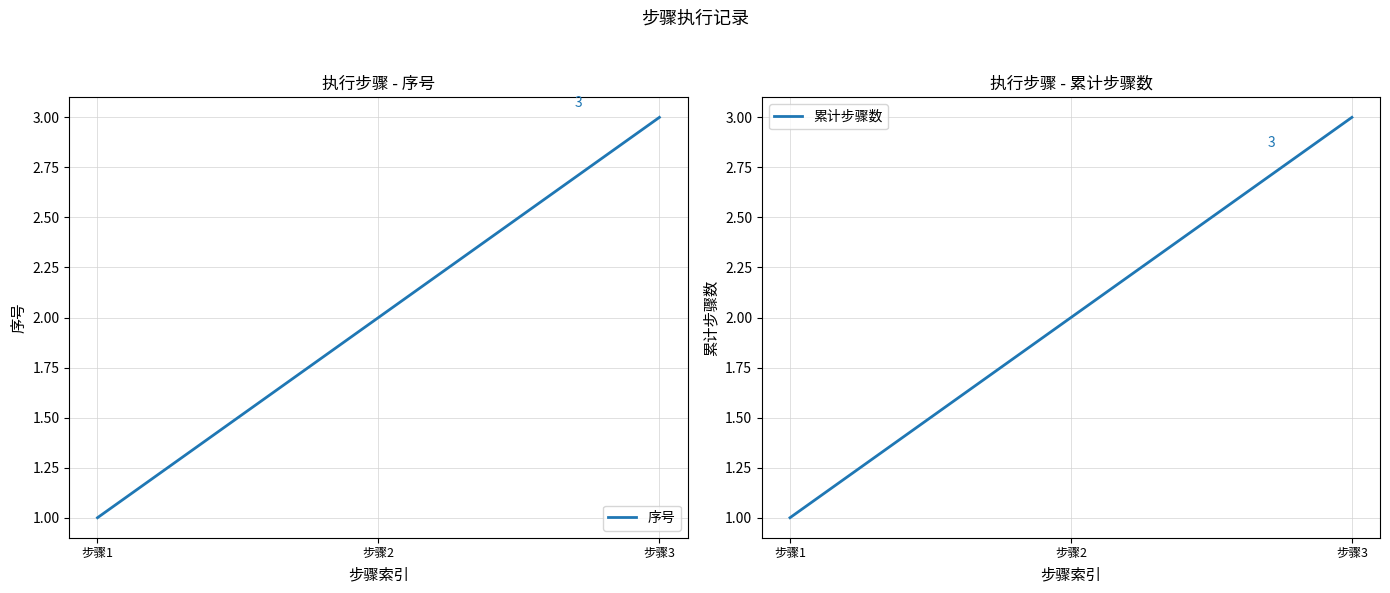

How many values in the 累计步骤数 series are below 2?

1